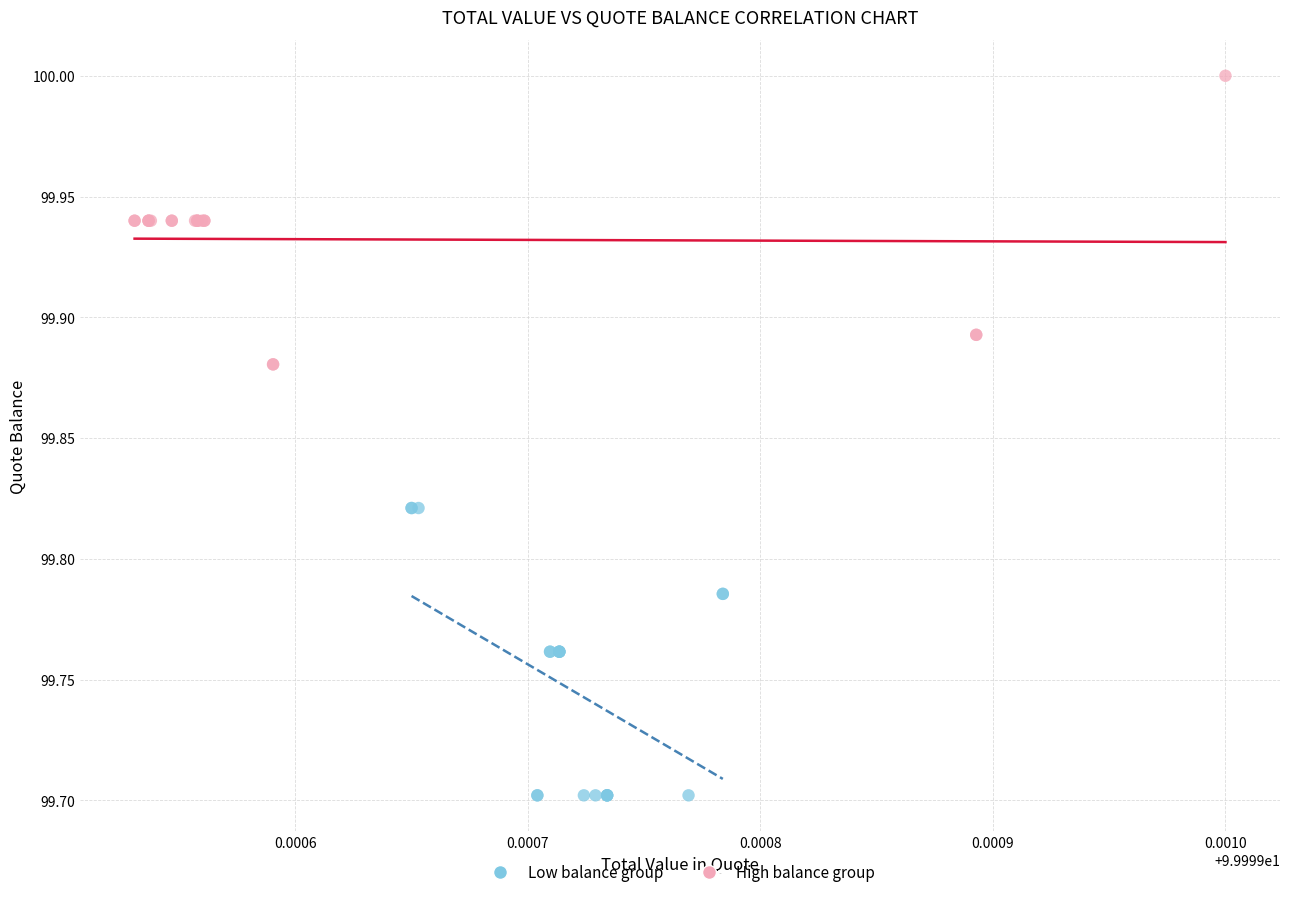

Which series contains the highest Y value?

High balance group